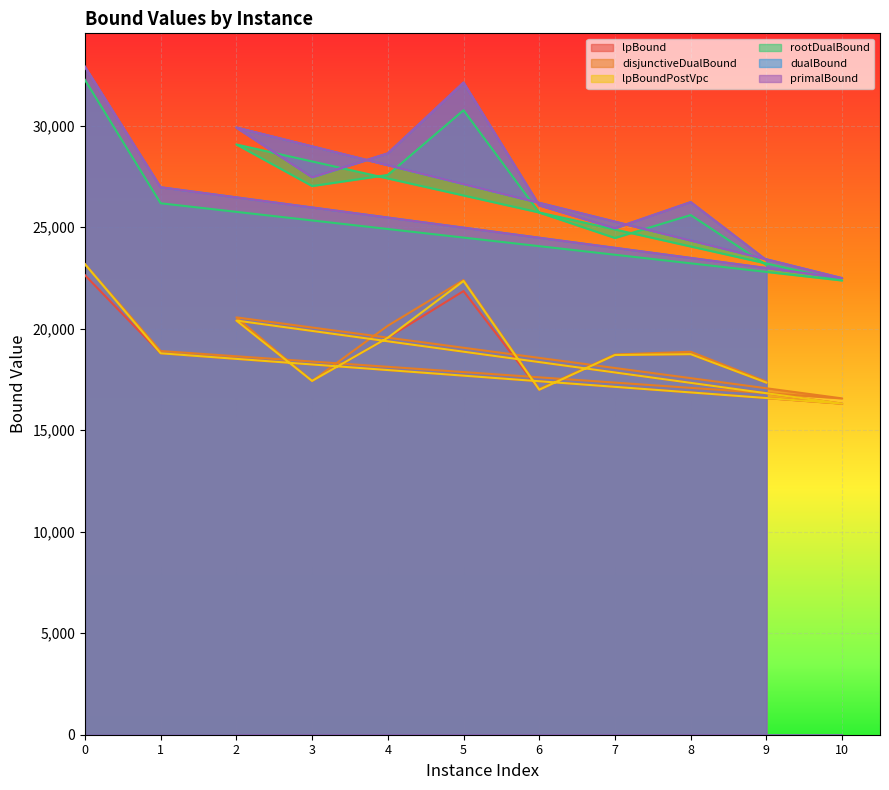

Which series has the largest total across all categories?

primalBound